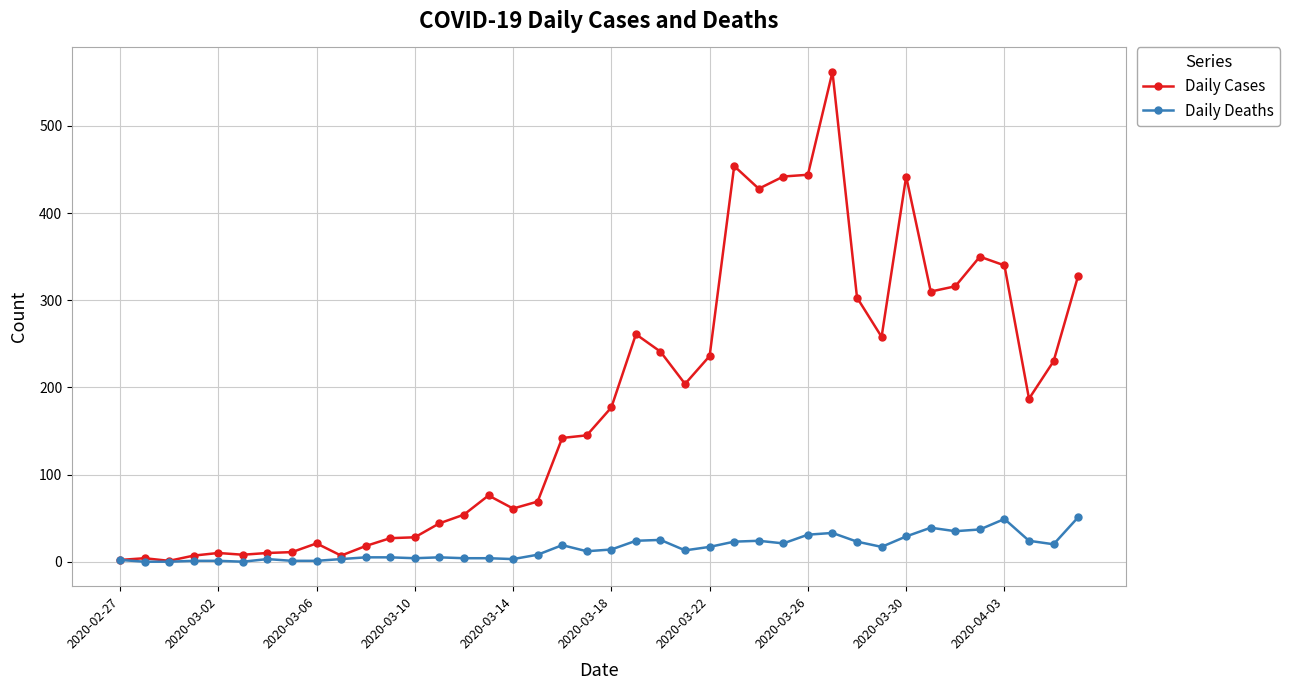

True or false: Daily Cases has more than 1 points higher than both neighbors.

True